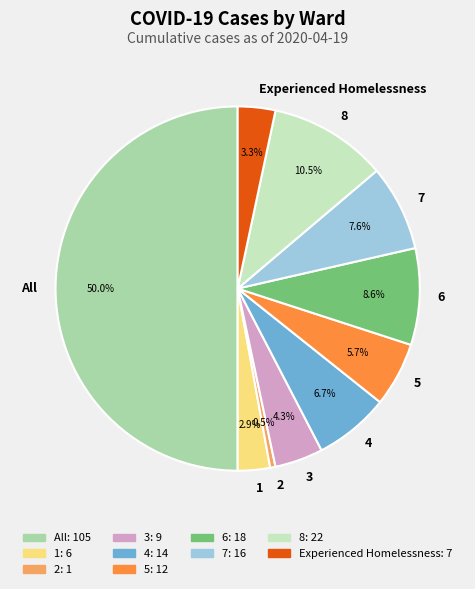

Between 2 and 4, which is larger?

4